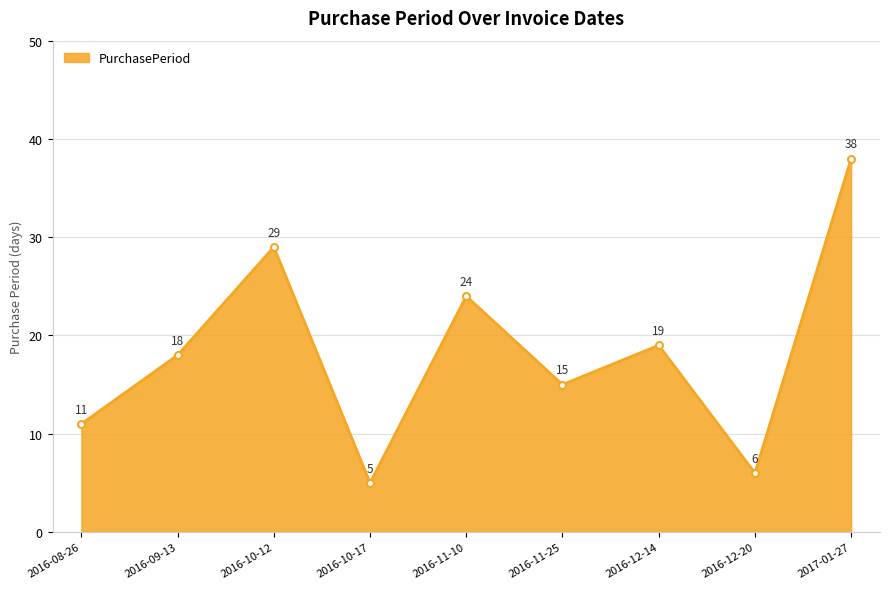

What is the sum of the values at 2016-11-10 and 2016-10-17?

29